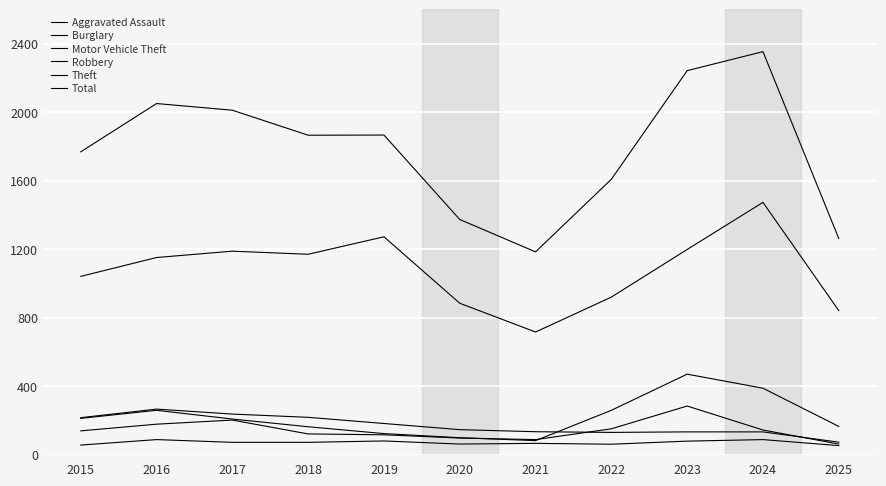

Is this an area chart (filled region under the line)?

No